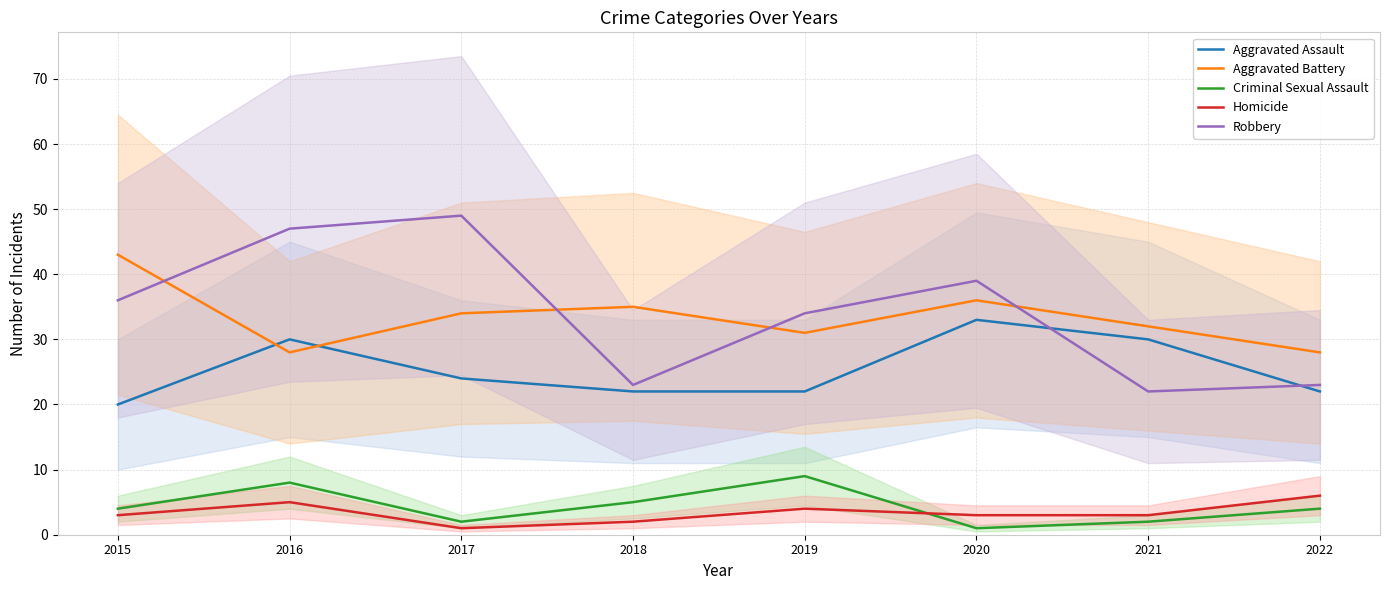

How many lines are shown in the chart?

5